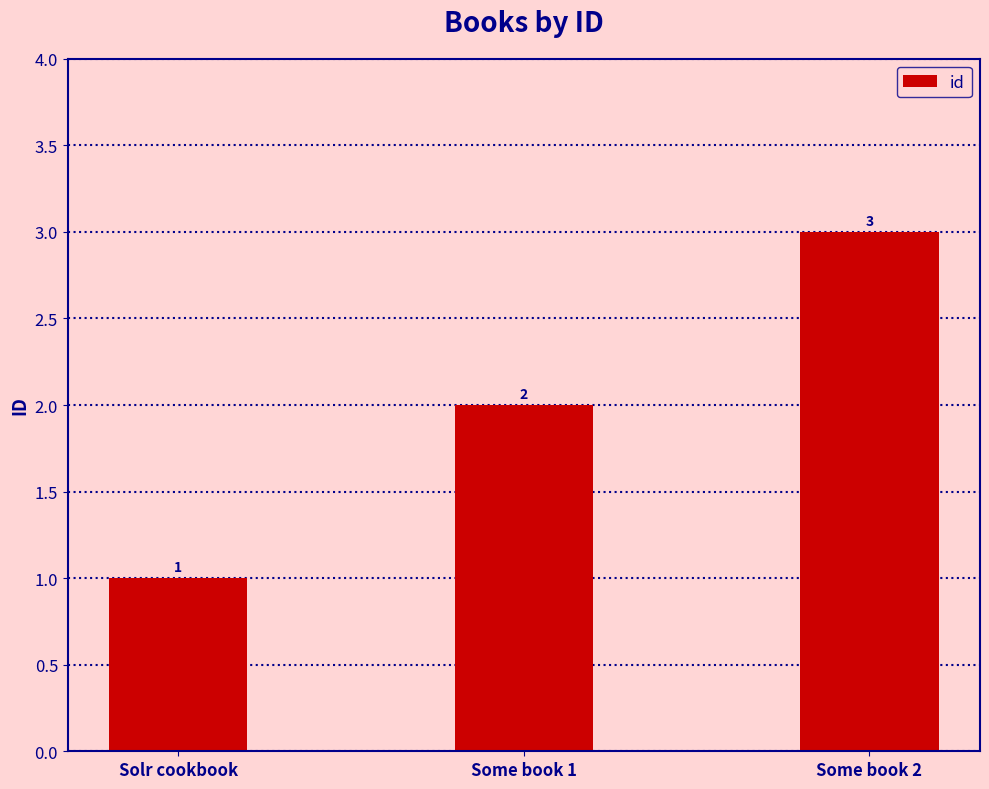

Reading left to right, what are all the values shown in this chart?

1	2	3